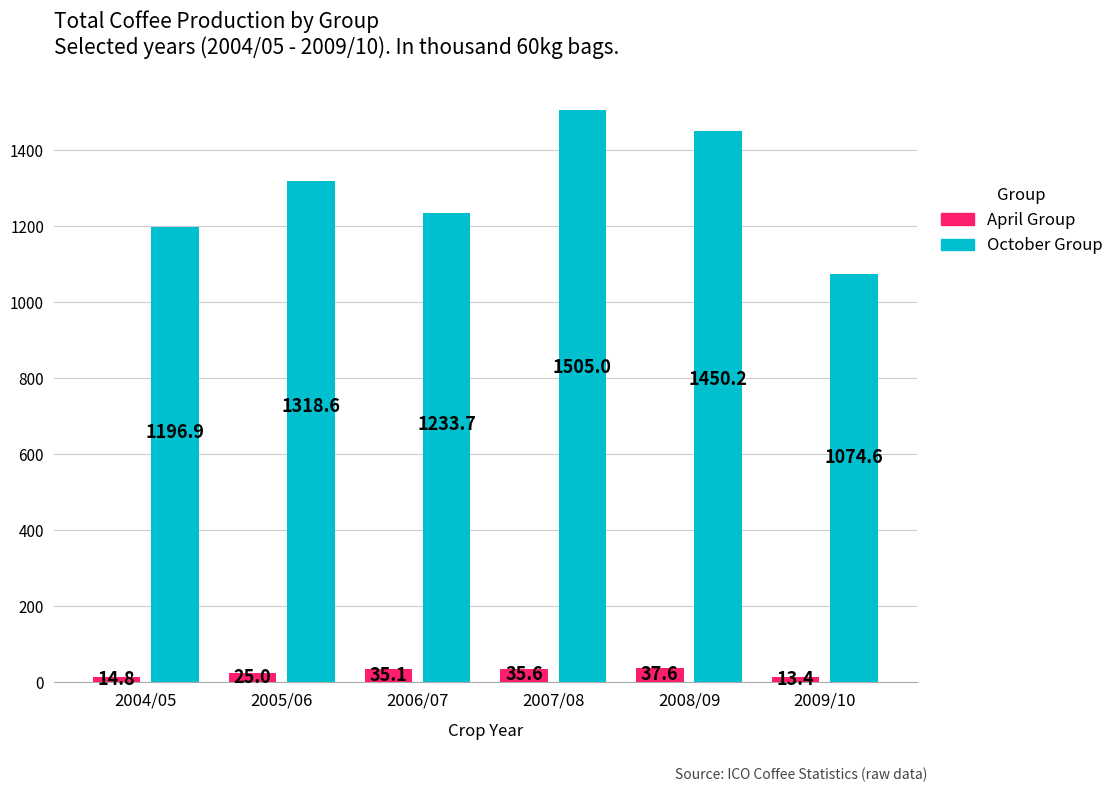

Reading left to right, transcribe all the data shown in this chart.

April Group: 14.8	25.0	35.1	35.6	37.6	13.4
October Group: 1196.9	1318.6	1233.7	1505.0	1450.2	1074.6